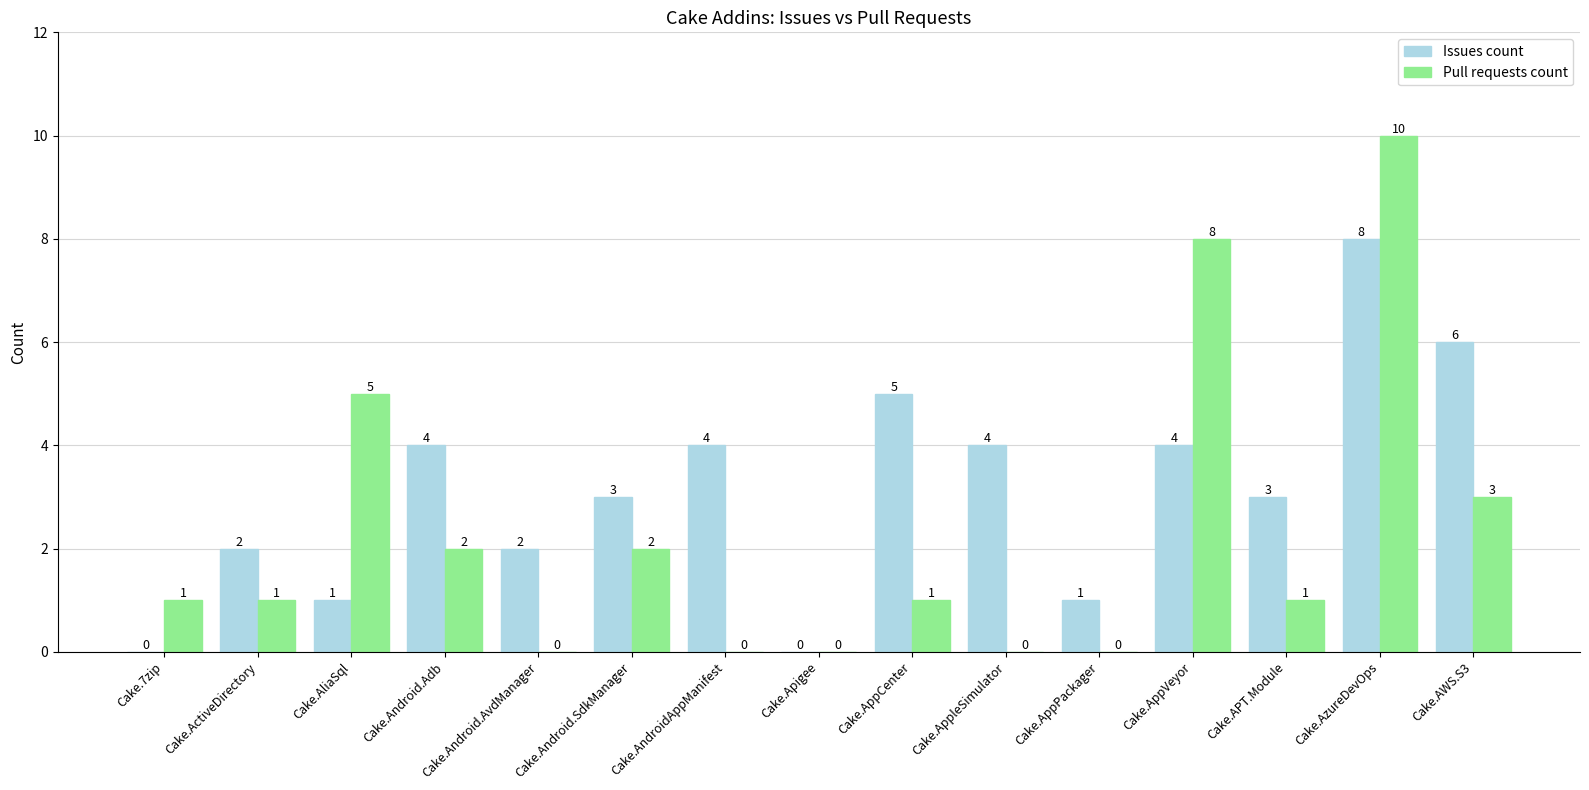

Reading left to right, transcribe all the data shown in this chart.

Issues count: Cake.7zip=0	Cake.ActiveDirectory=2	Cake.AliaSql=1	Cake.Android.Adb=4	Cake.Android.AvdManager=2	Cake.Android.SdkManager=3	Cake.AndroidAppManifest=4	Cake.Apigee=0	Cake.AppCenter=5	Cake.AppleSimulator=4	Cake.AppPackager=1	Cake.AppVeyor=4	Cake.APT.Module=3	Cake.AzureDevOps=8	Cake.AWS.S3=6
Pull requests count: Cake.7zip=1	Cake.ActiveDirectory=1	Cake.AliaSql=5	Cake.Android.Adb=2	Cake.Android.AvdManager=0	Cake.Android.SdkManager=2	Cake.AndroidAppManifest=0	Cake.Apigee=0	Cake.AppCenter=1	Cake.AppleSimulator=0	Cake.AppPackager=0	Cake.AppVeyor=8	Cake.APT.Module=1	Cake.AzureDevOps=10	Cake.AWS.S3=3